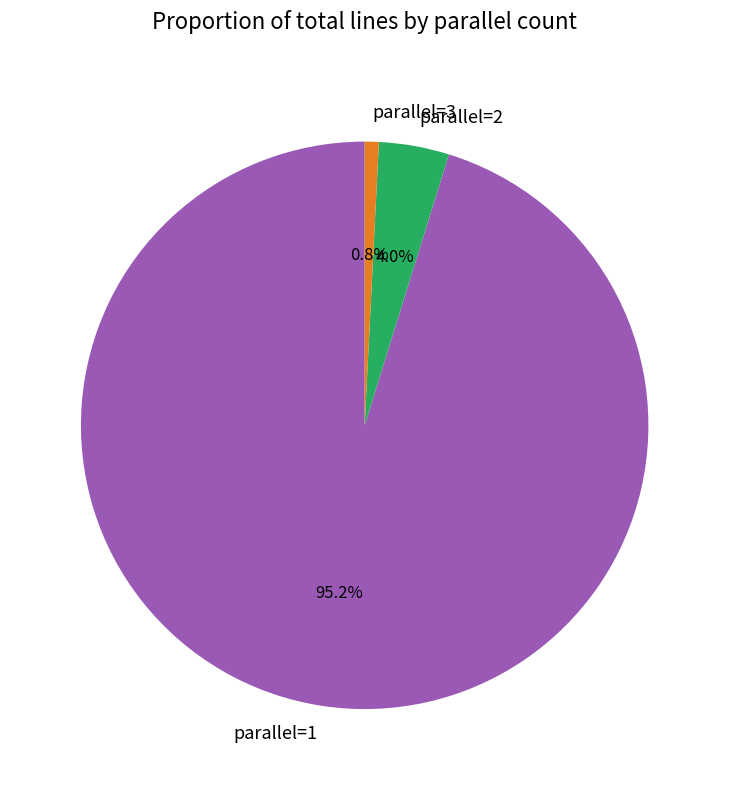

Which slice represents more than half of the pie?

parallel=1